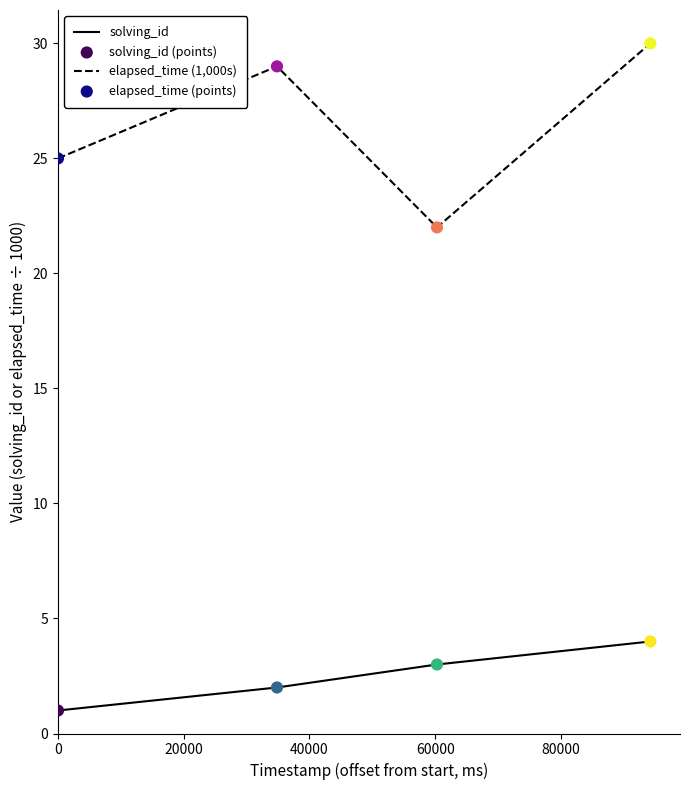

At how many categories does at least one series exceed 6?

4